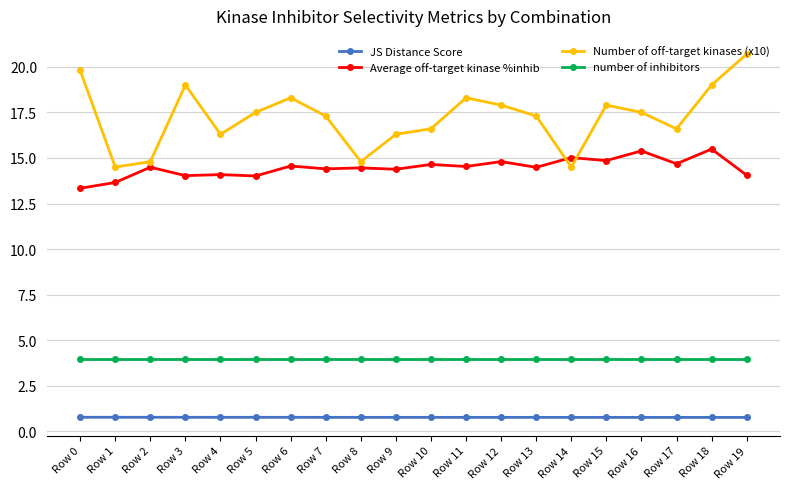

What is the total value across all series at Row 18?

39.3